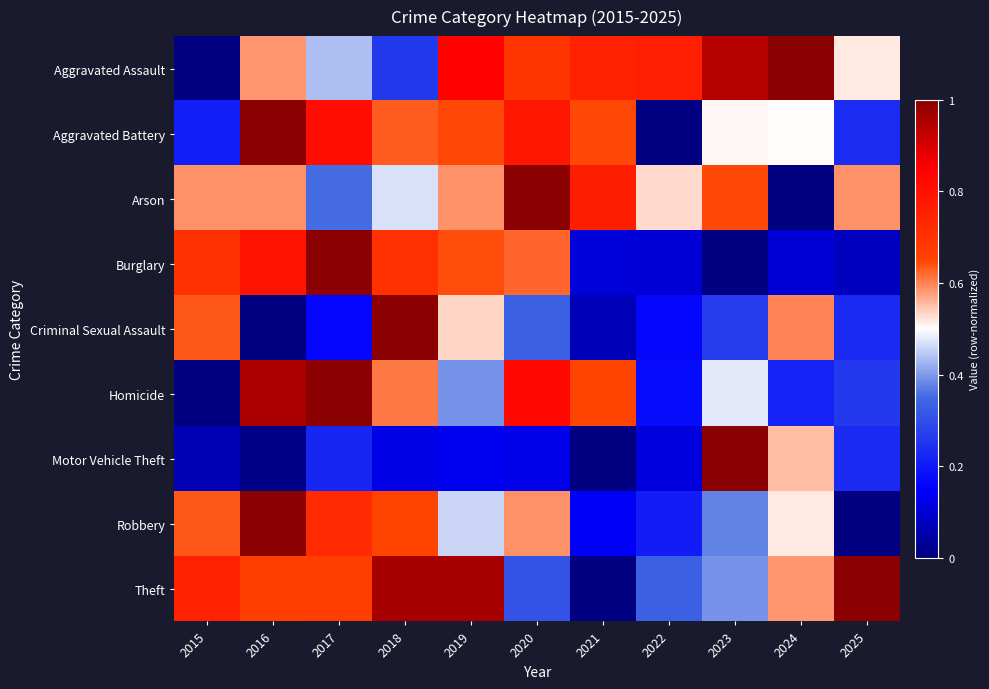

How many categories are shown in the chart?

11